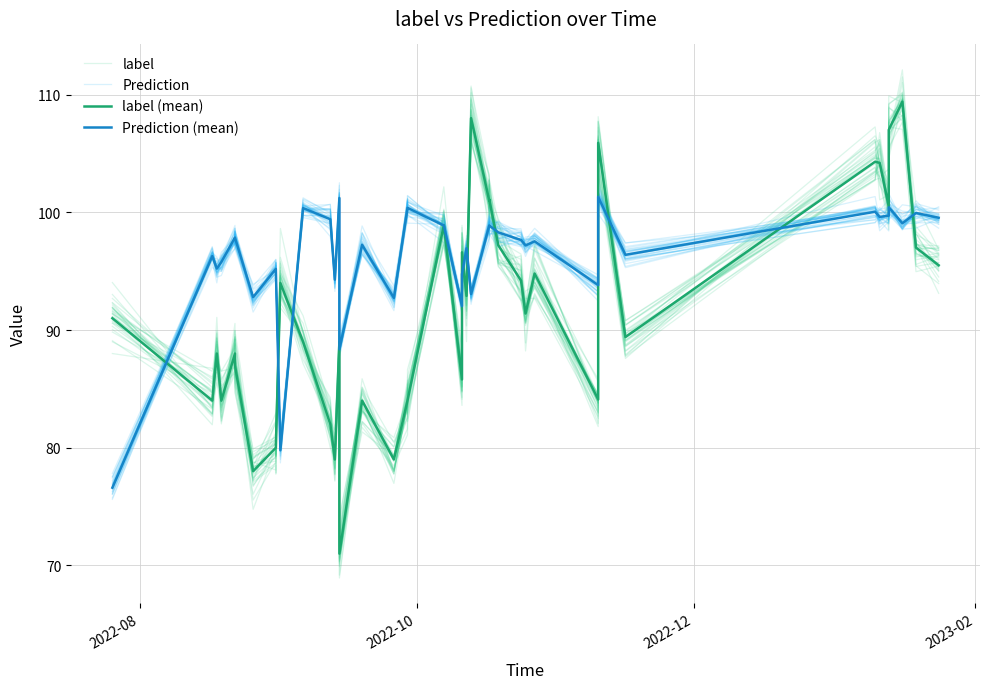

What is the difference between the second highest and second lowest values in the label series?

29.5